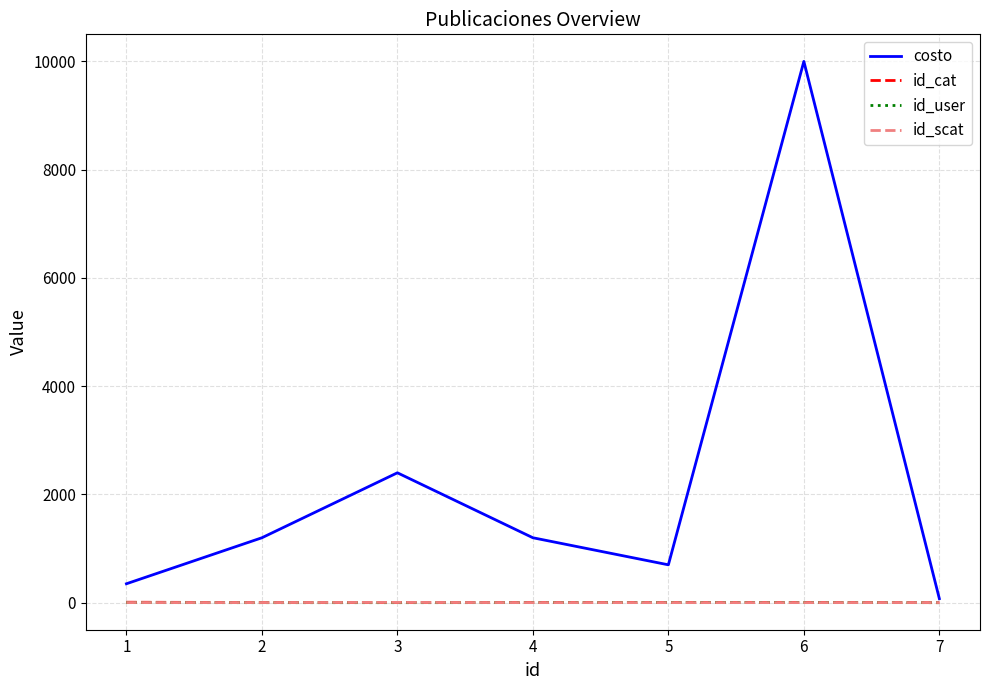

Is the value of id_user at 7 greater than the value of costo at 4?

No